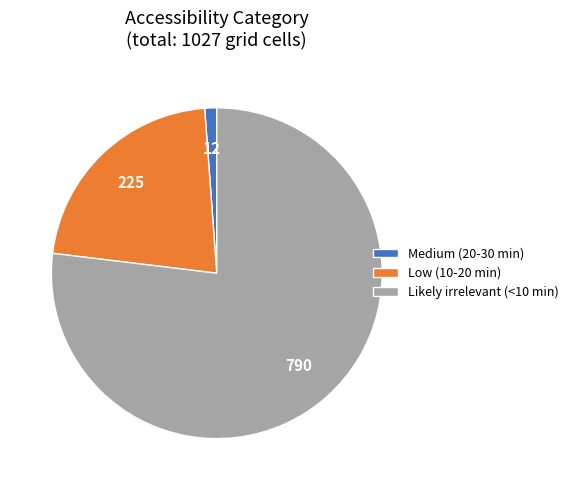

What is the majority slice?

Likely irrelevant (<10 min)